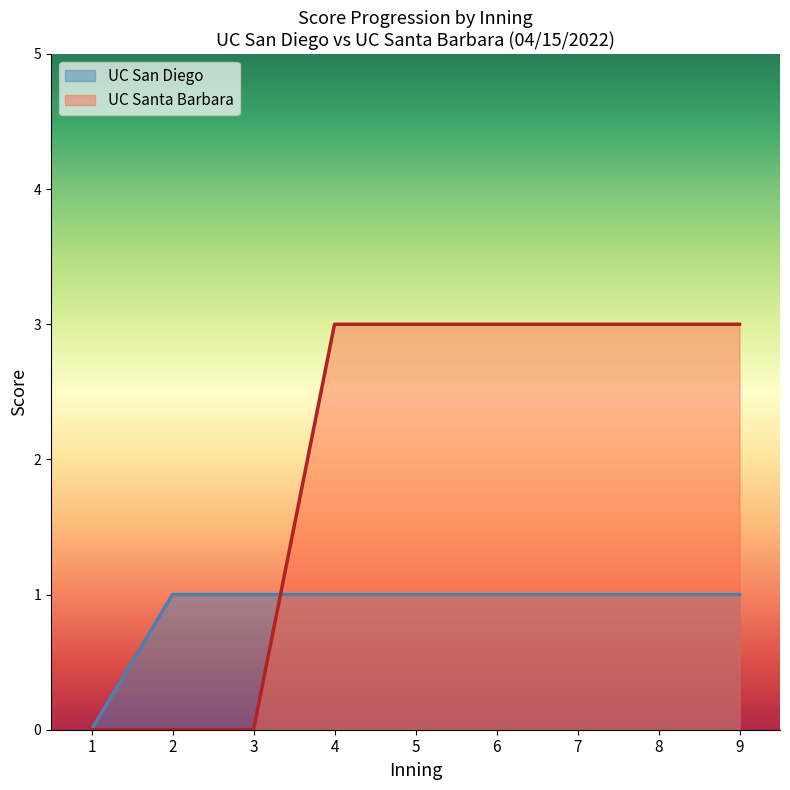

Which label corresponds to the smallest value in the chart?

1